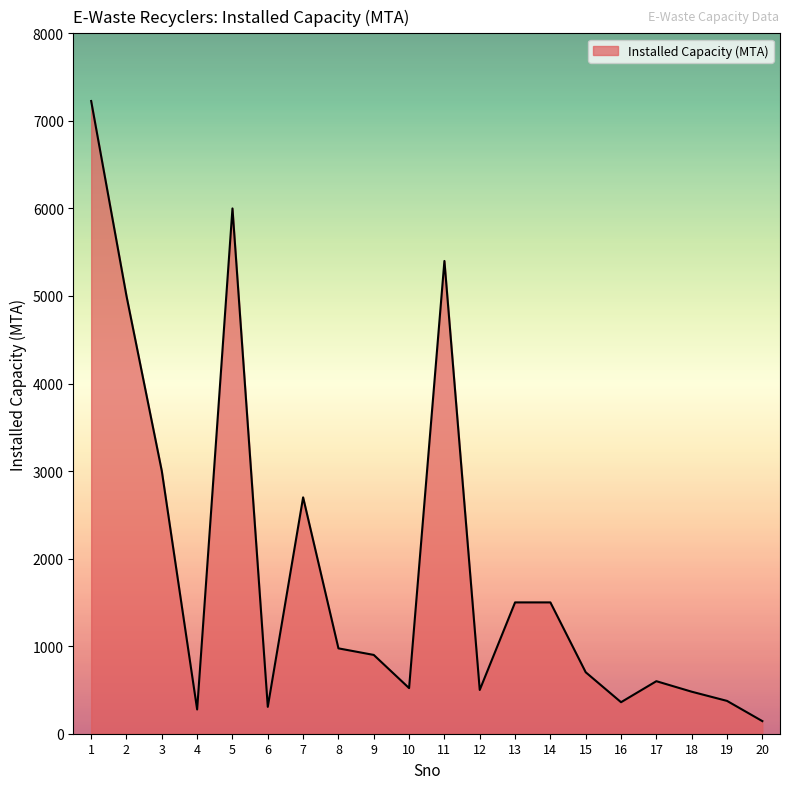

What is the greatest value displayed?

7227.0